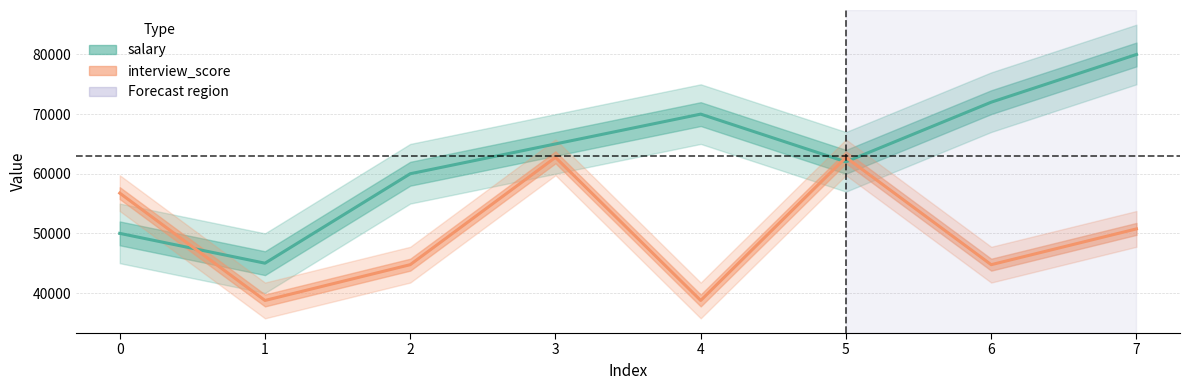

True or false: salary has more than 1 interior local peaks.

False